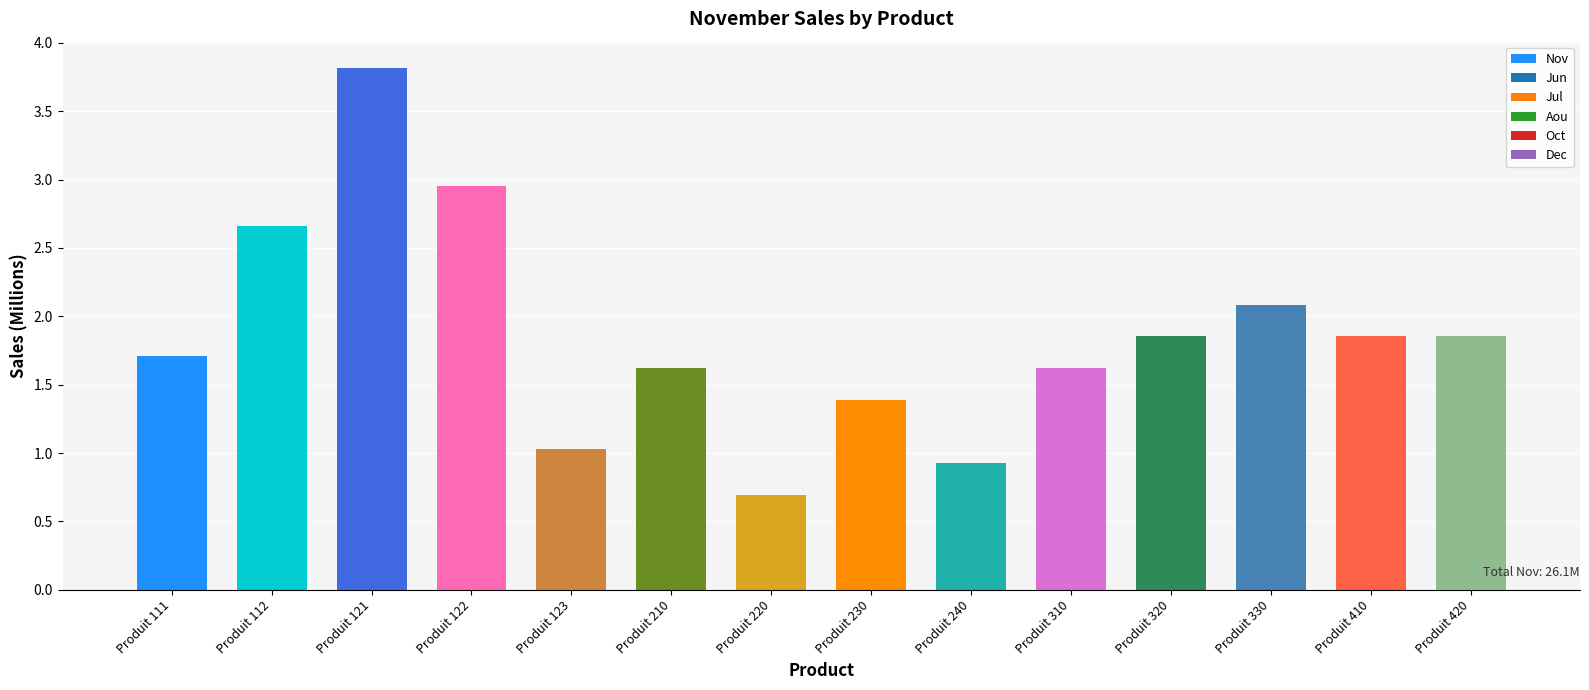

Between Produit 121 and Produit 320, which is larger?

Produit 121